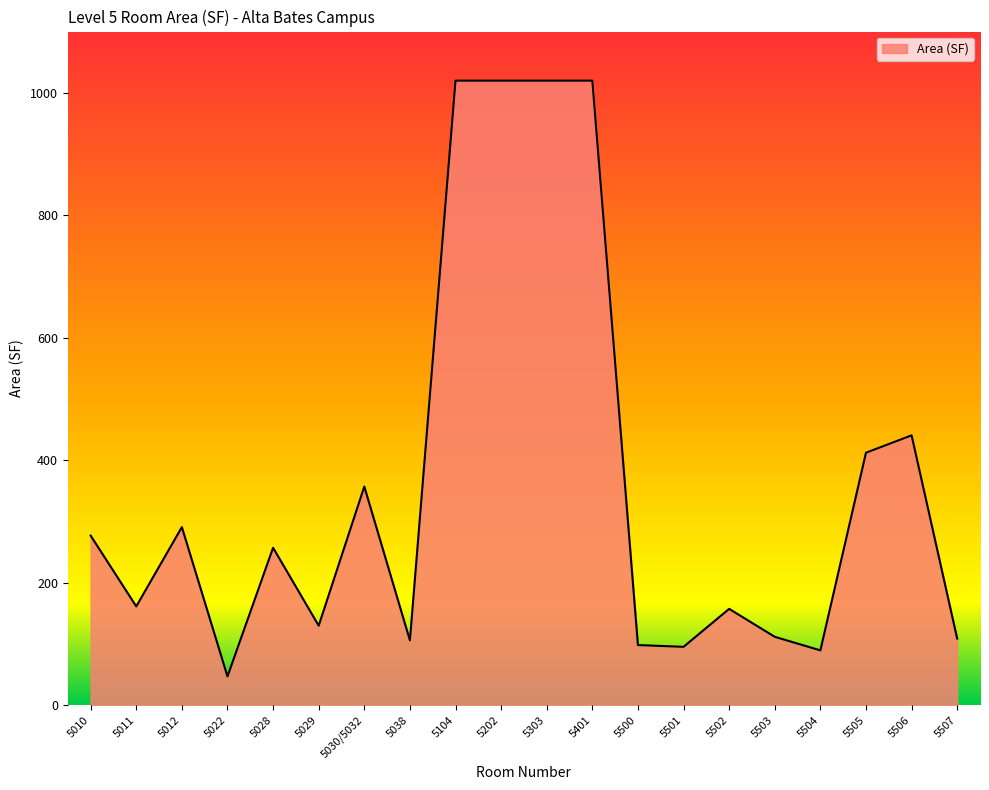

What is the greatest value displayed?

1019.9